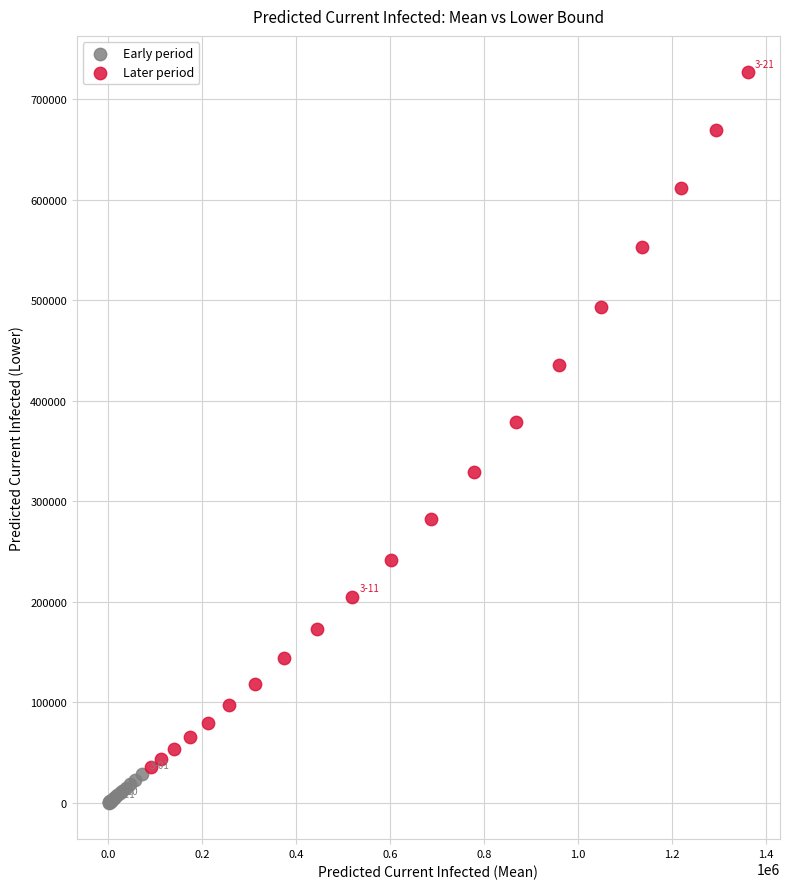

Which series reaches the maximum Y coordinate?

Later period